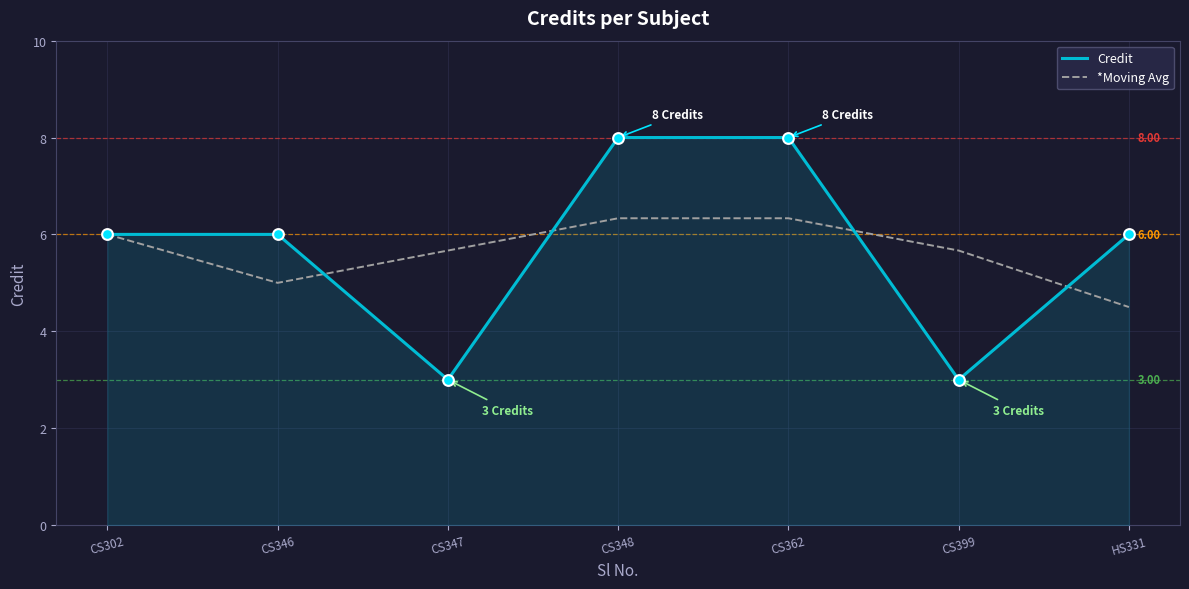

Is the value of Credit at CS302 greater than the value of *Moving Avg at CS348?

No